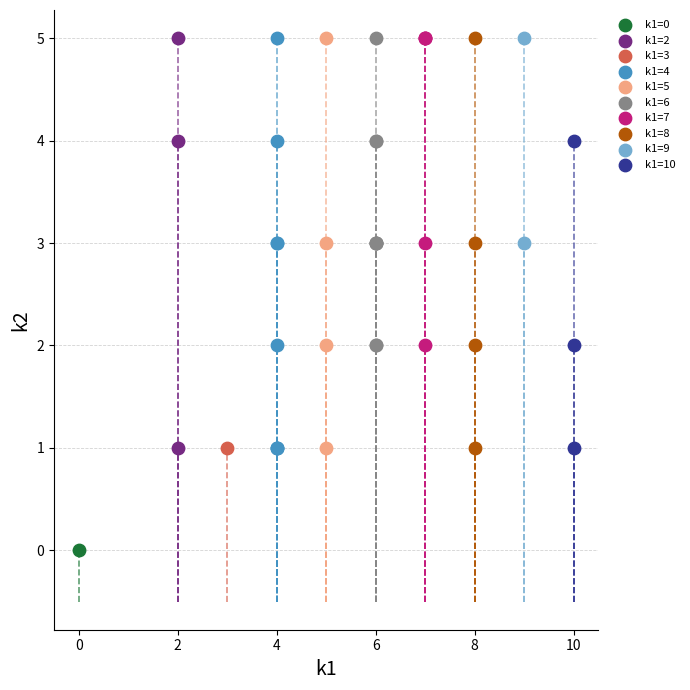

What are all the series names shown in the legend?

k1=0, k1=2, k1=3, k1=4, k1=5, k1=6, k1=7, k1=8, k1=9, k1=10